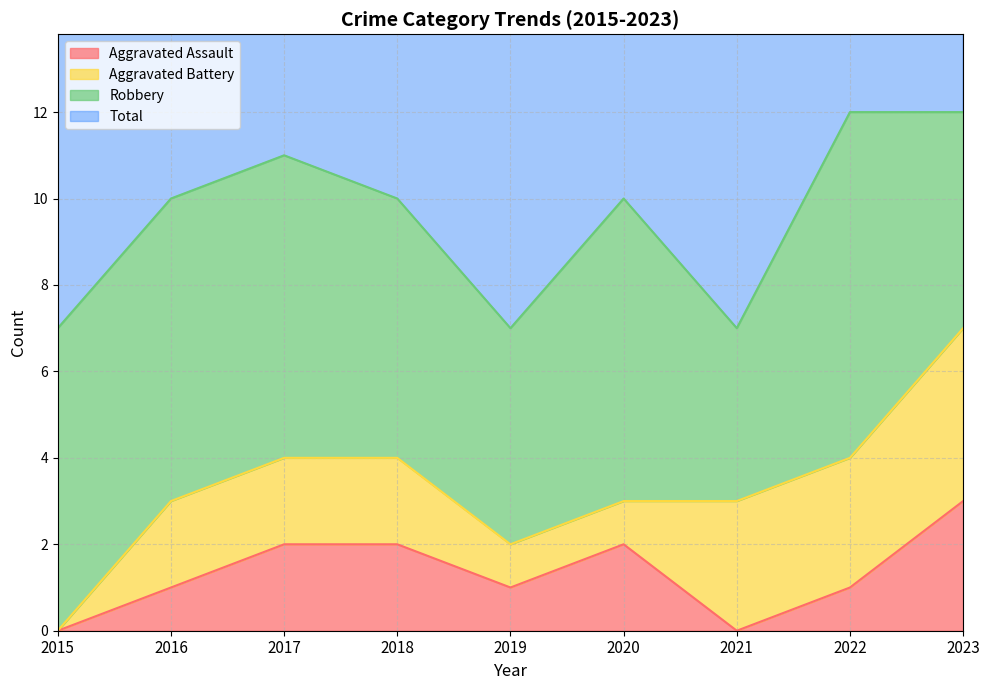

Is the value of Total at 2017 greater than the value of Aggravated Assault at 2020?

Yes